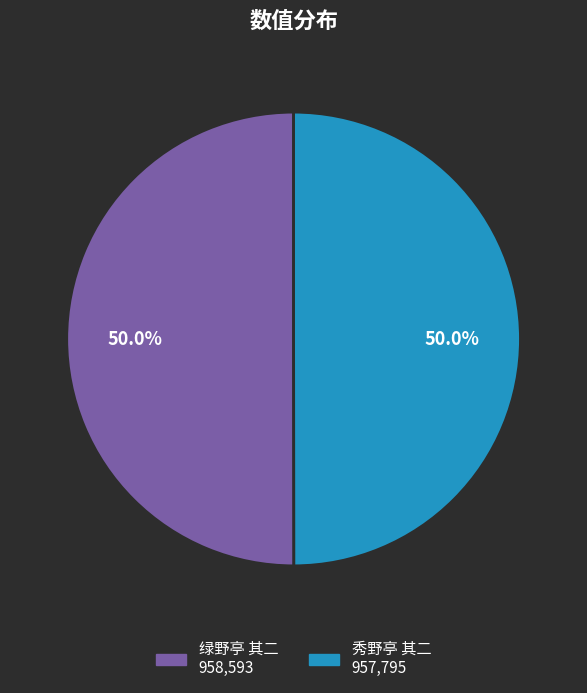

True or false: 绿野亭 其二 accounts for 61% of the total.

False